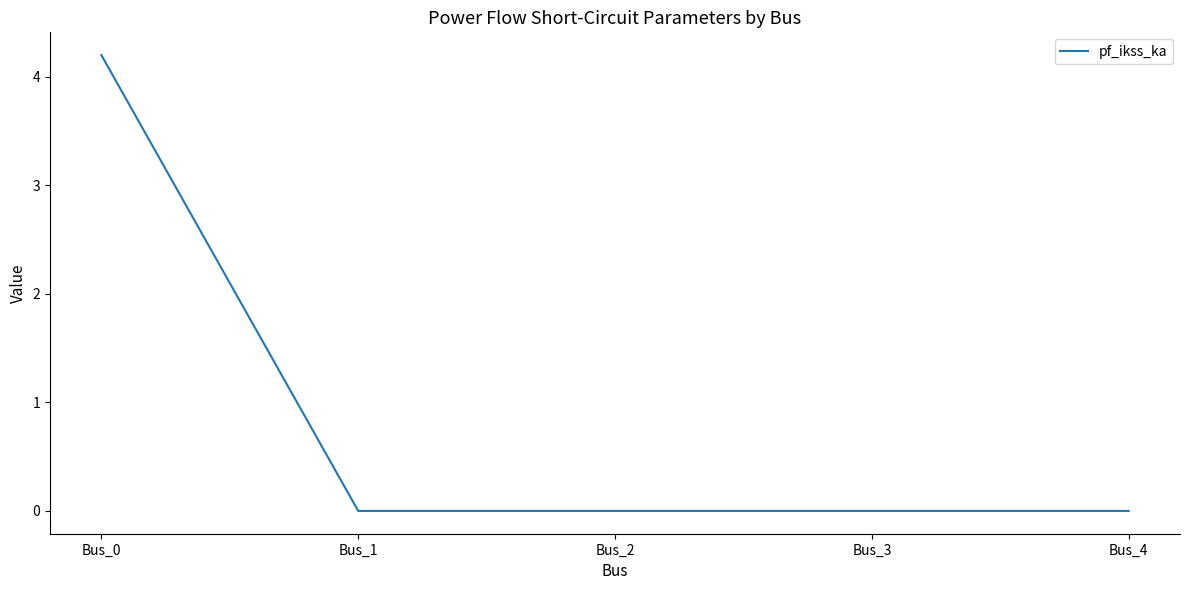

Between Bus_1 and Bus_0, which is larger?

Bus_0